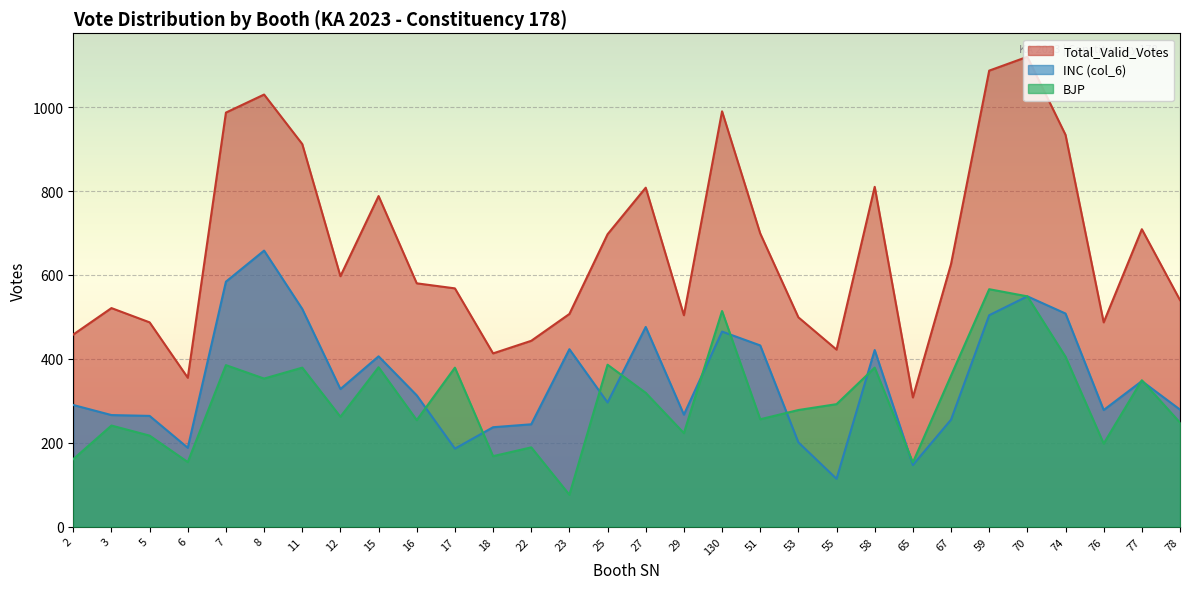

At which category is the sum across all series the highest?

70